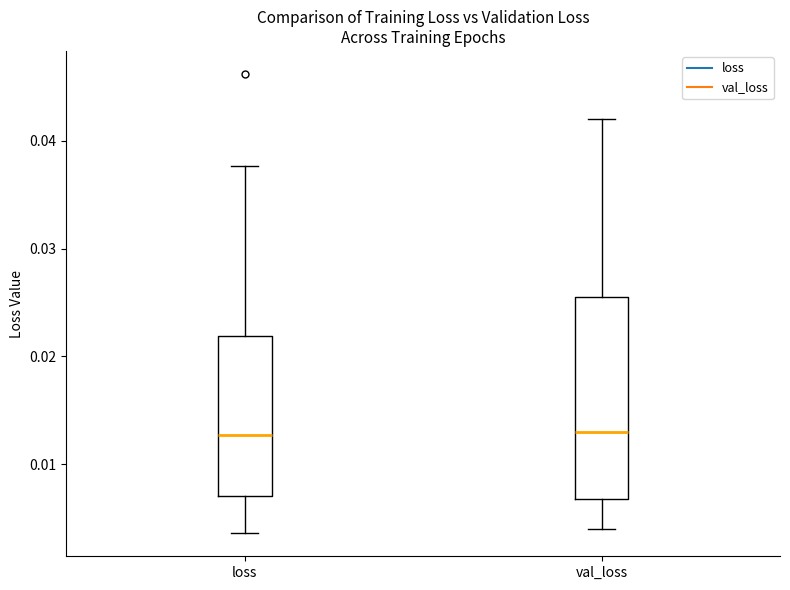

Comparing the boxes themselves (not the whiskers), which one is the tallest?

val_loss